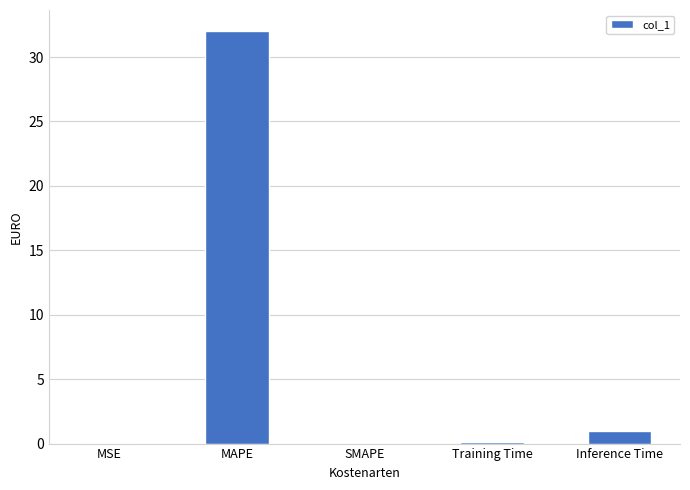

What is the sum of all values?

33.2